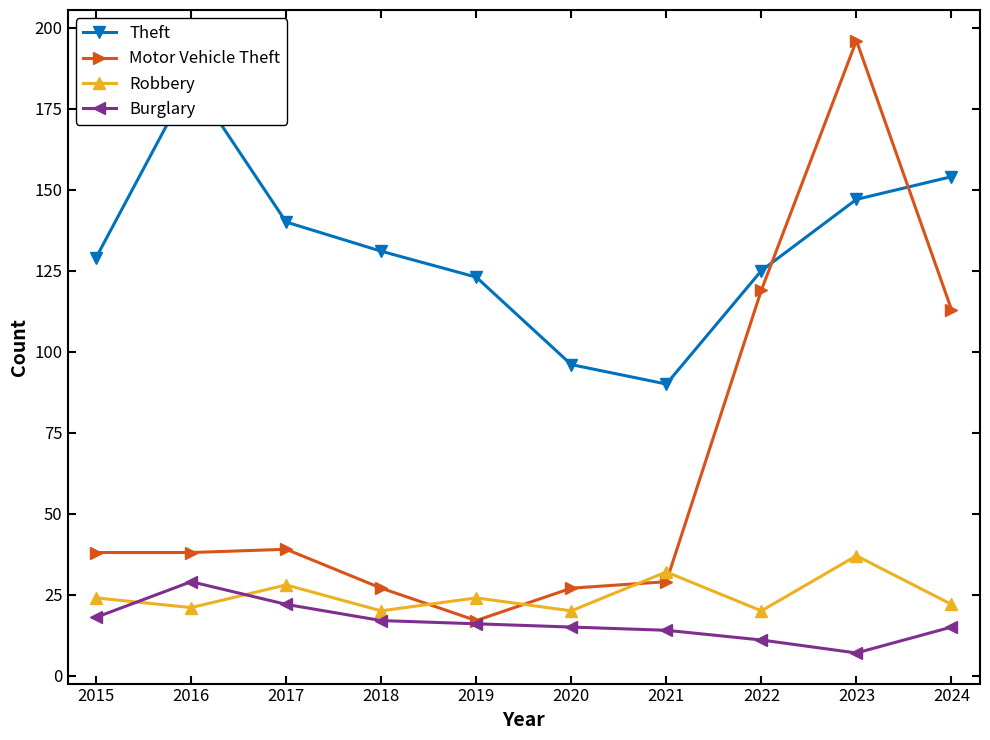

What is the difference between the Motor Vehicle Theft values at 2023 and 2021?

167